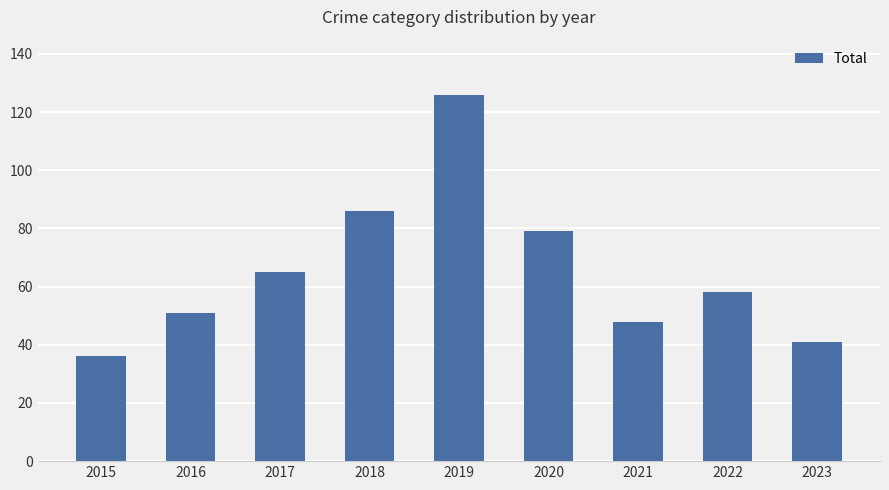

What is the value of the 6th bar from the left?

79